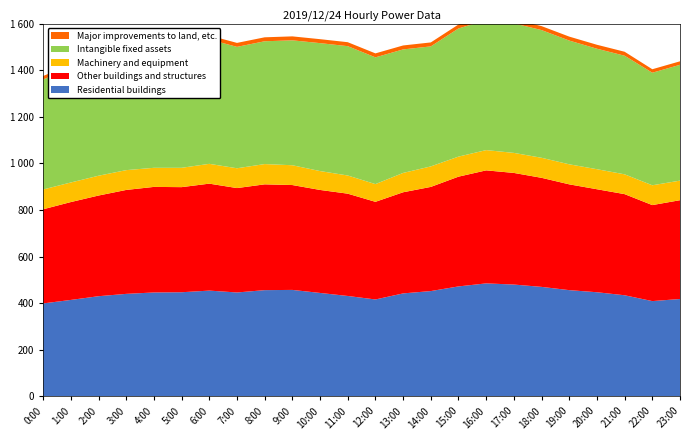

Reading right to left, what are all the values shown in this chart?

Residential buildings: 23:00=418	22:00=409	21:00=434	20:00=447	19:00=456	18:00=470	17:00=480	16:00=485	15:00=472	14:00=452	13:00=442	12:00=416	11:00=431	10:00=444	9:00=457	8:00=456	7:00=446	6:00=454	5:00=447	4:00=446	3:00=440	2:00=430	1:00=414	0:00=399
Other buildings and structures: 23:00=424	22:00=412	21:00=434	20:00=442	19:00=454	18:00=468	17:00=479	16:00=485	15:00=471	14:00=447	13:00=434	12:00=419	11:00=439	10:00=442	9:00=450	8:00=454	7:00=448	6:00=459	5:00=451	4:00=453	3:00=446	2:00=432	1:00=420	0:00=404
Machinery and equipment: 23:00=84	22:00=85	21:00=85	20:00=86	19:00=86	18:00=86	17:00=86	16:00=87	15:00=86	14:00=88	13:00=83	12:00=76	11:00=78	10:00=81	9:00=85	8:00=87	7:00=85	6:00=85	5:00=83	4:00=82	3:00=85	2:00=85	1:00=84	0:00=85
Intangible fixed assets: 23:00=497	22:00=483	21:00=509	20:00=517	19:00=531	18:00=548	17:00=556	16:00=558	15:00=550	14:00=515	13:00=530	12:00=544	11:00=555	10:00=549	9:00=536	8:00=527	7:00=521	6:00=534	5:00=537	4:00=542	3:00=517	2:00=503	1:00=491	0:00=472
Major improvements to land, etc.: 23:00=15	22:00=15	21:00=17	20:00=17	19:00=17	18:00=17	17:00=17	16:00=17	15:00=17	14:00=17	13:00=17	12:00=17	11:00=17	10:00=17	9:00=17	8:00=17	7:00=17	6:00=17	5:00=17	4:00=17	3:00=16	2:00=16	1:00=15	0:00=15